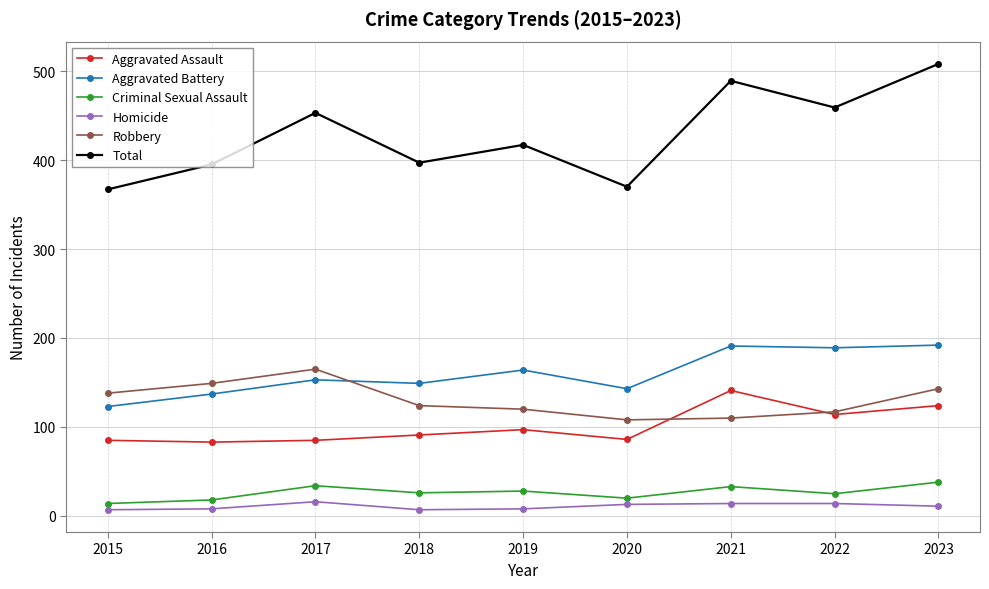

What is the sum of the Total values at 2017 and 2022?

912